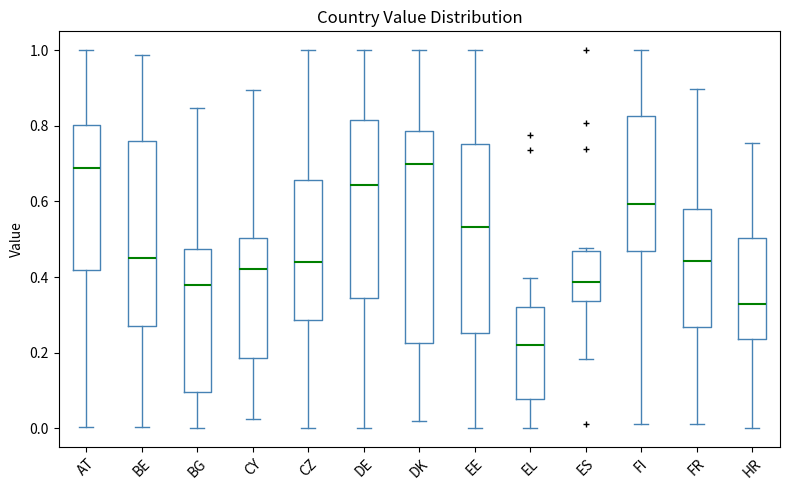

Which box's median line is the lowest?

EL